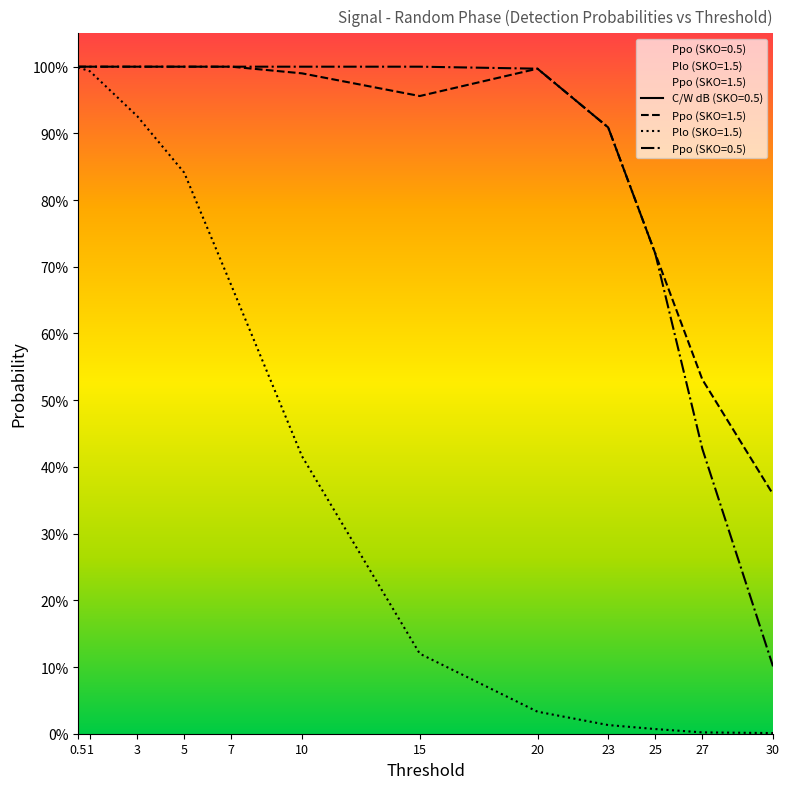

Between 10 and 25, which series saw the biggest shift?

Plo (SKO=1.5)